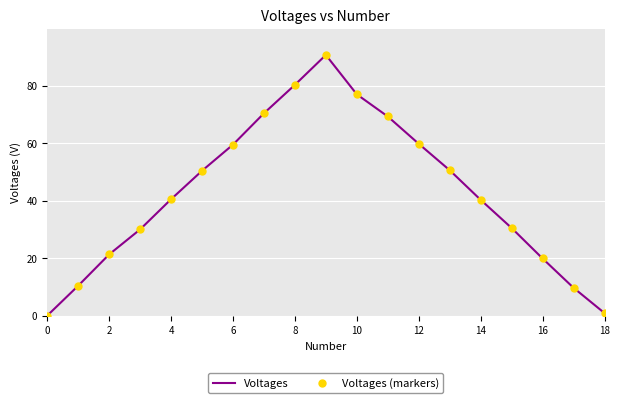

Rank the series by their maximum value, from lowest to highest.

Voltages, Voltages (markers)